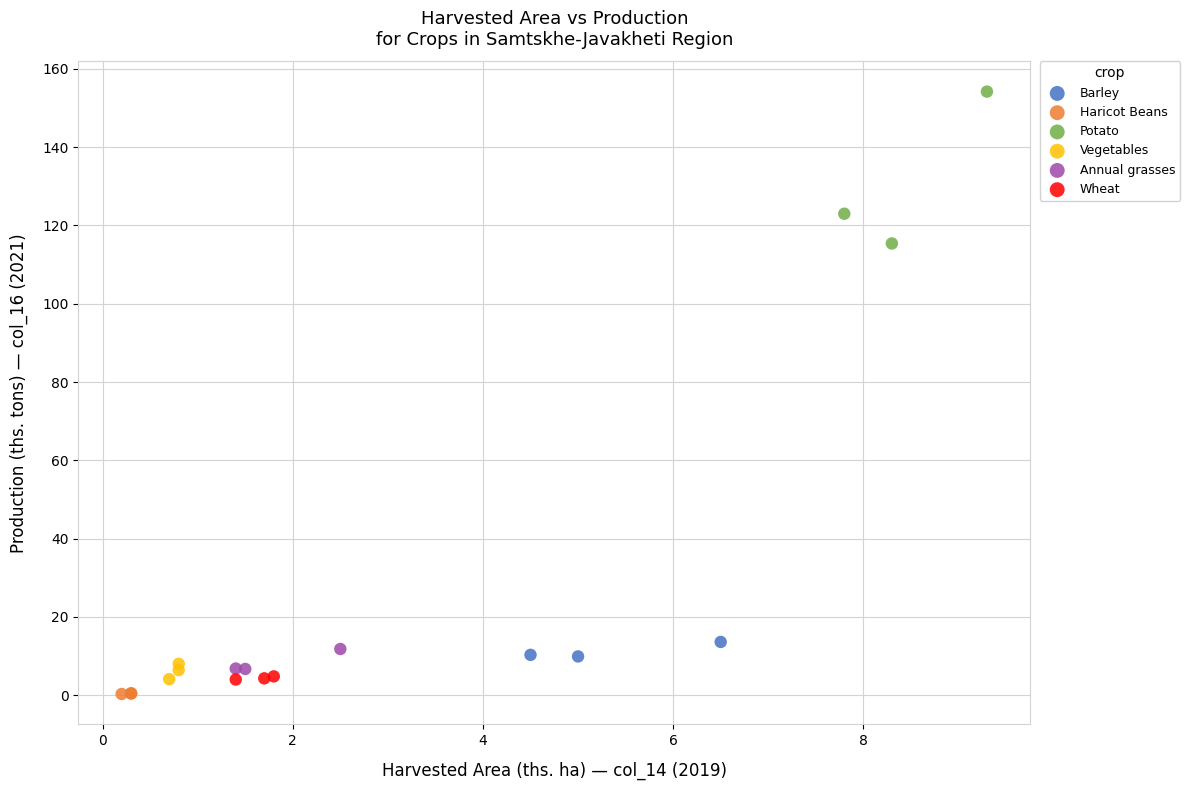

Which series contains the lowest Y value?

Haricot Beans